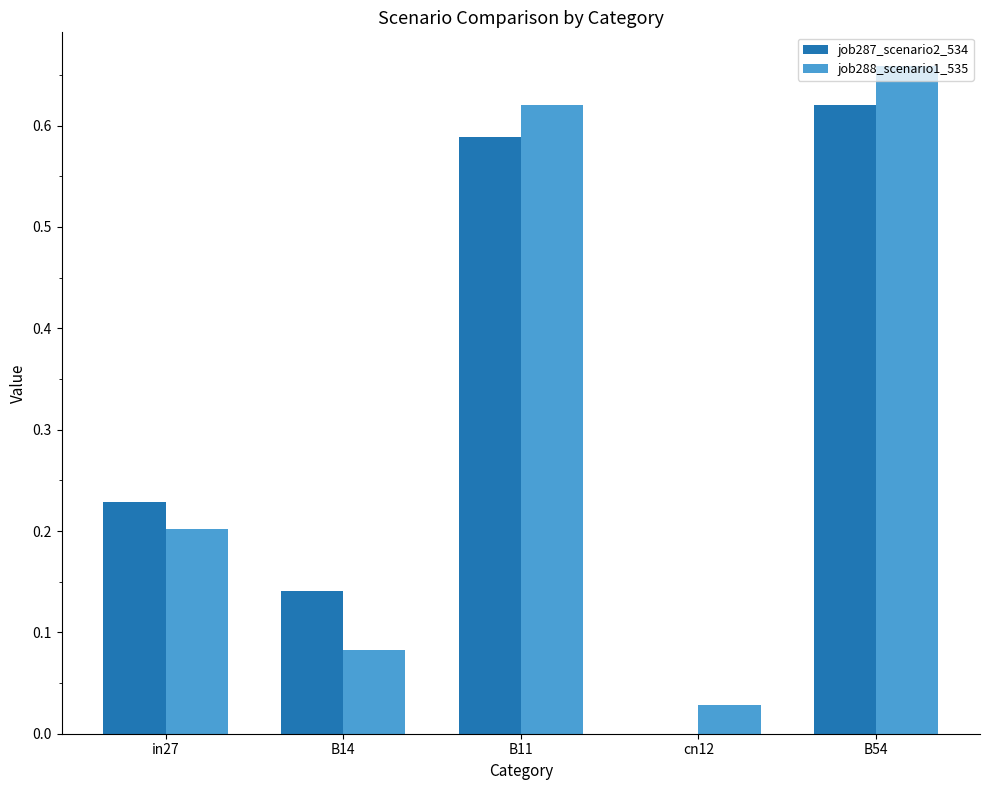

The value of job287_scenario2_534 at cn12 is 0.4. True or false?

False